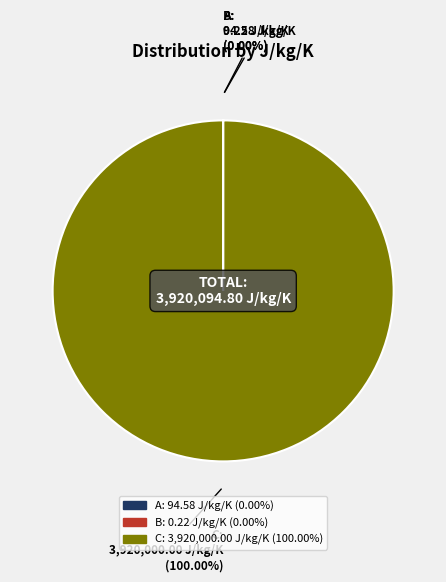

Is there any slice that represents more than half of the pie?

Yes